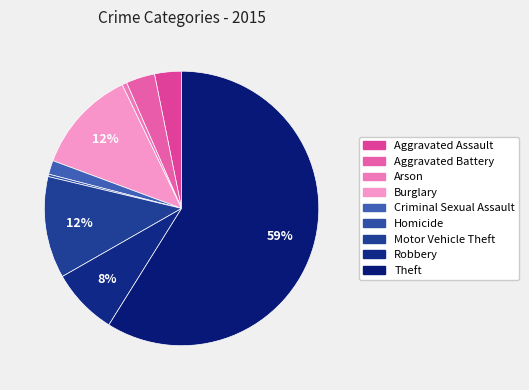

Approximately how many times larger is the value at Theft compared to Aggravated Assault?

18.6